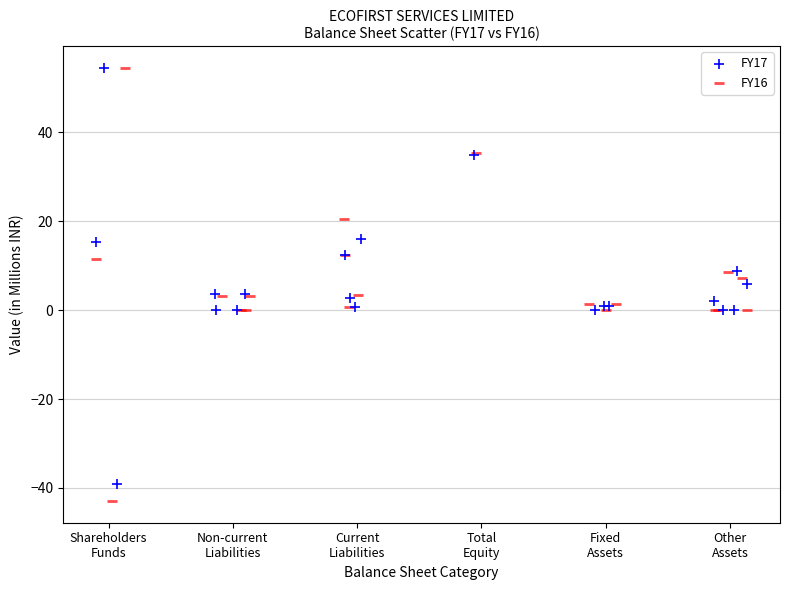

Which series has the widest spread of Y values?

FY16